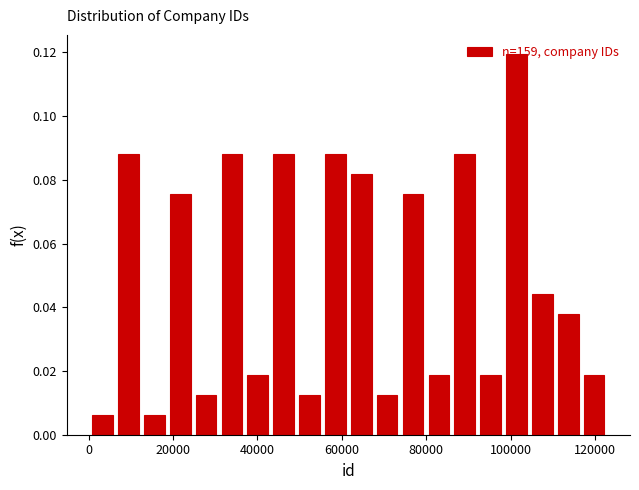

Around what value on the x-axis is the tallest bar? Give the approximate position of its centre, as read against the axis.

102000